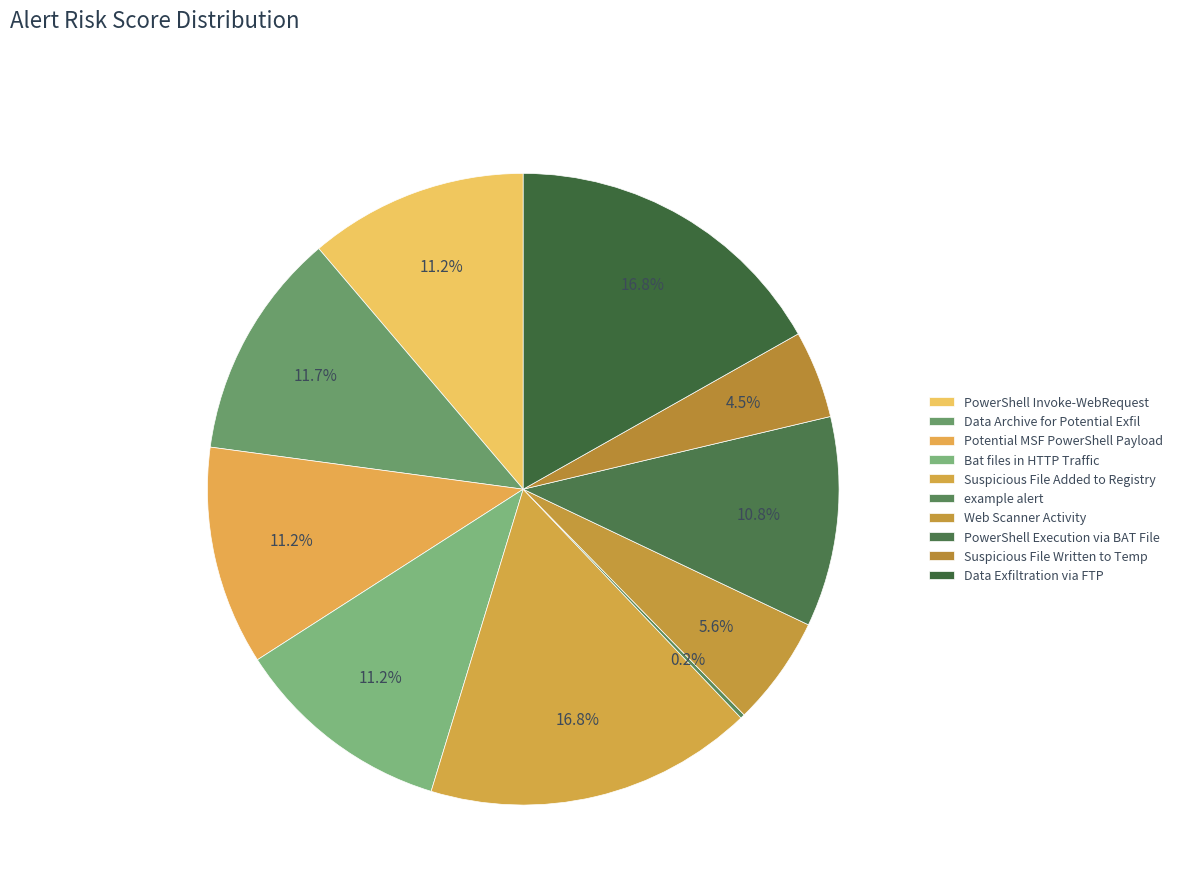

What is the smallest slice in the pie chart?

example alert